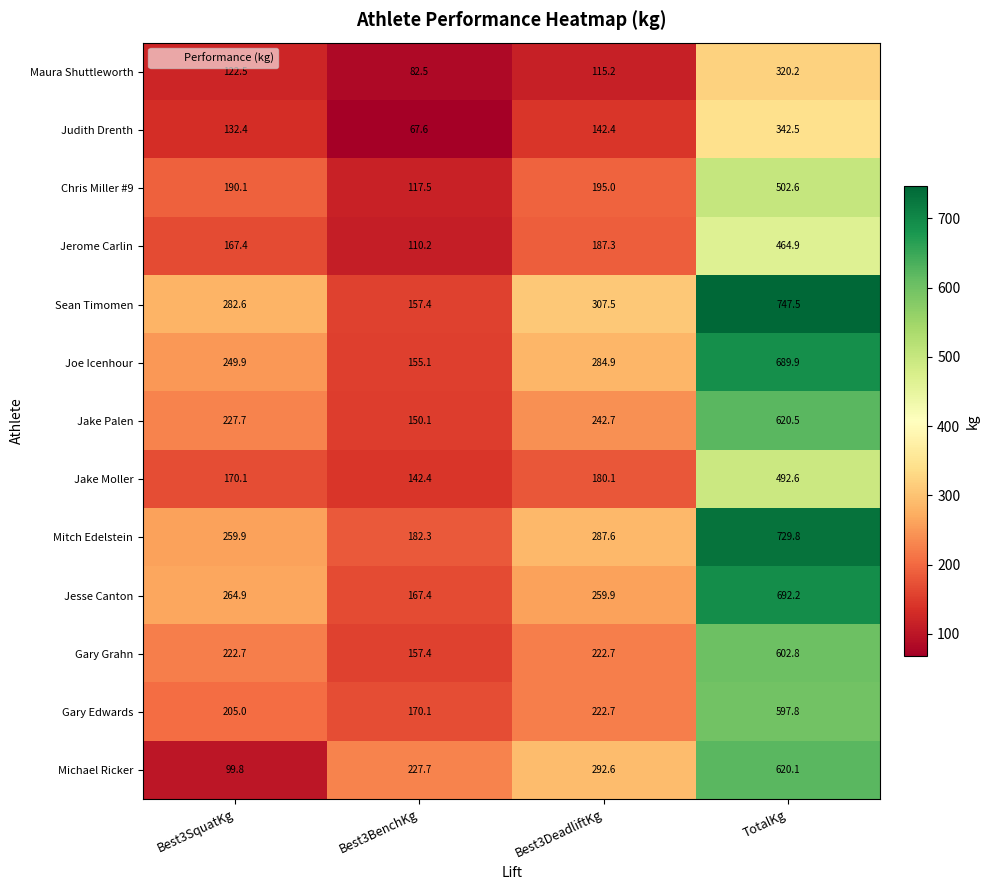

What is the approximate value of Jake Palen at Best3DeadliftKg?

242.7